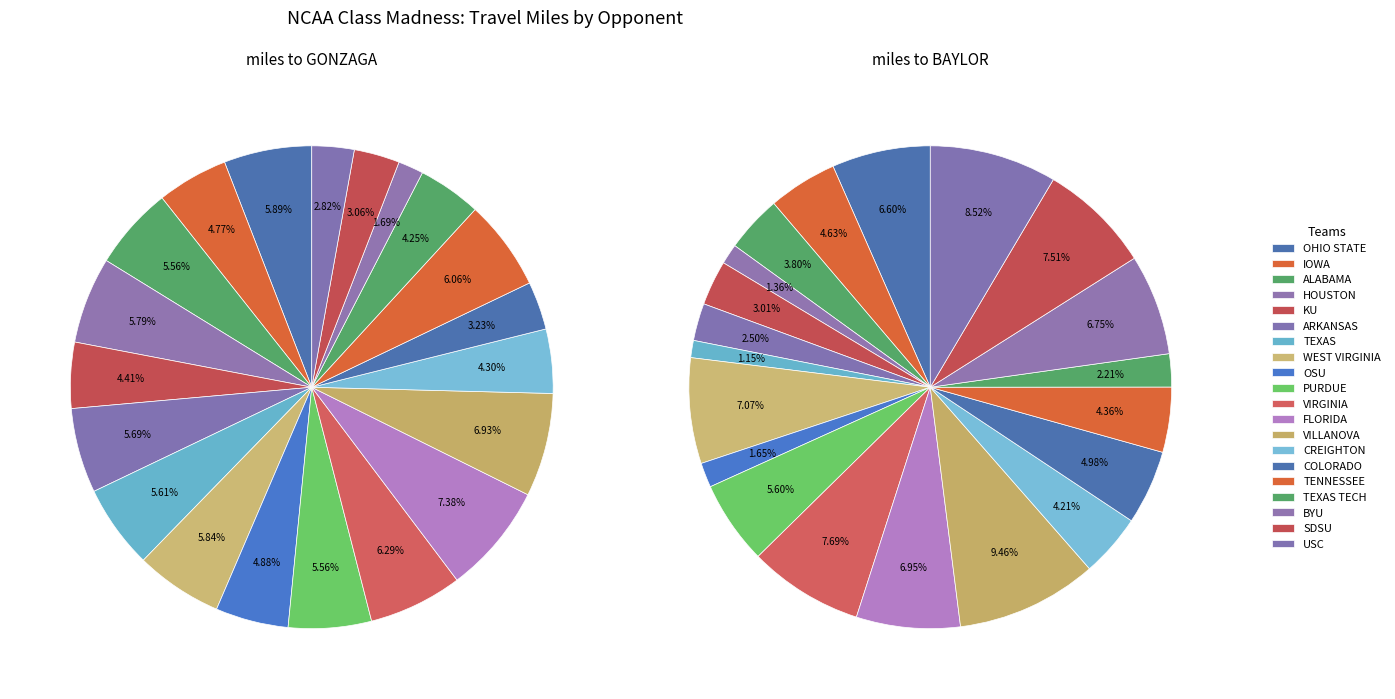

To the nearest percent, what is the combined percentage of PURDUE and WEST VIRGINIA?

11%